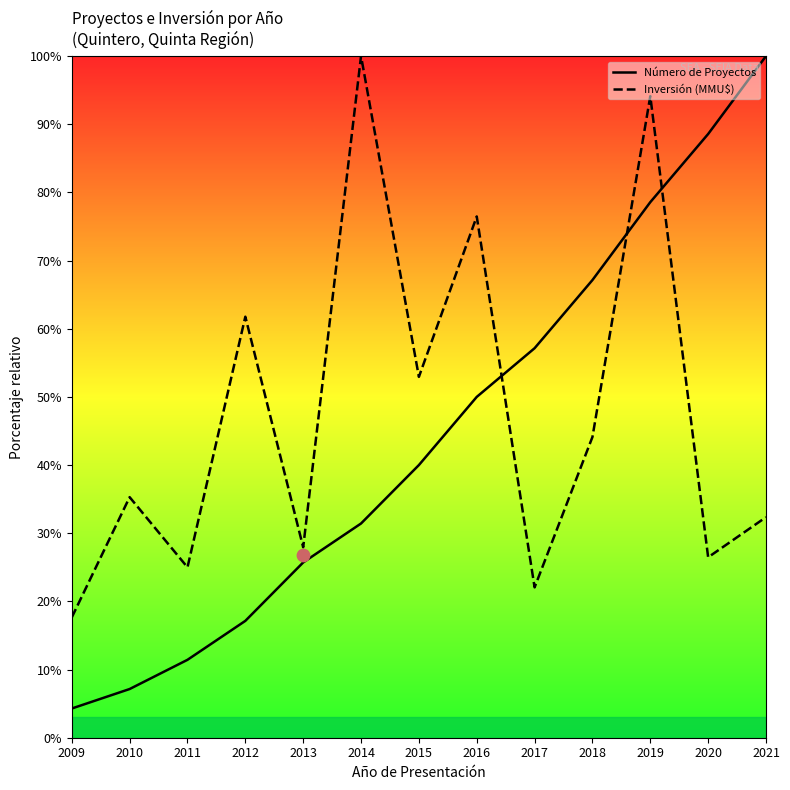

Is the value of Número de Proyectos at 2017 greater than the value of Inversión (MMU$) at 2011?

Yes